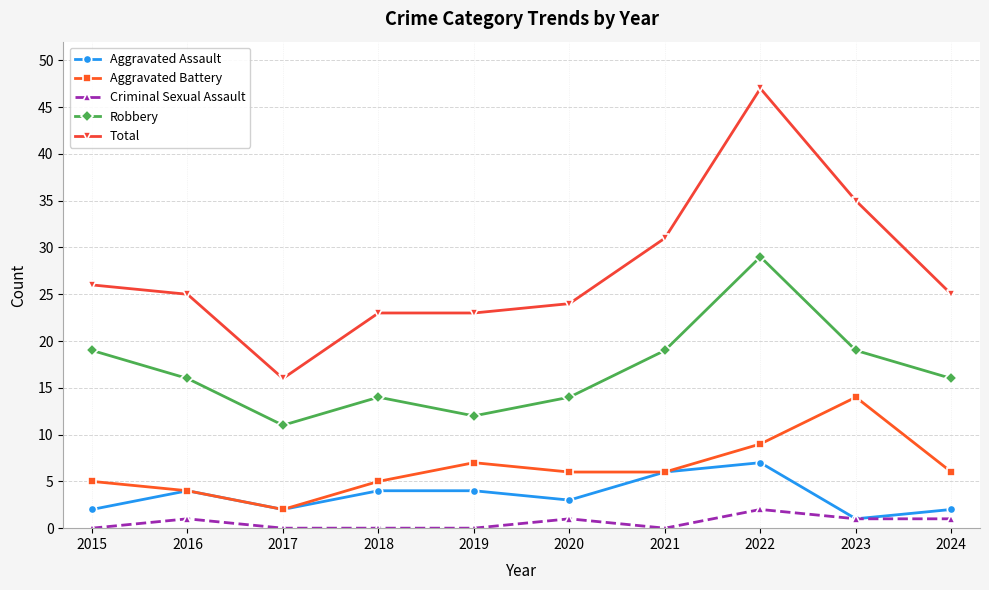

What is the maximum value shown in the chart?

47